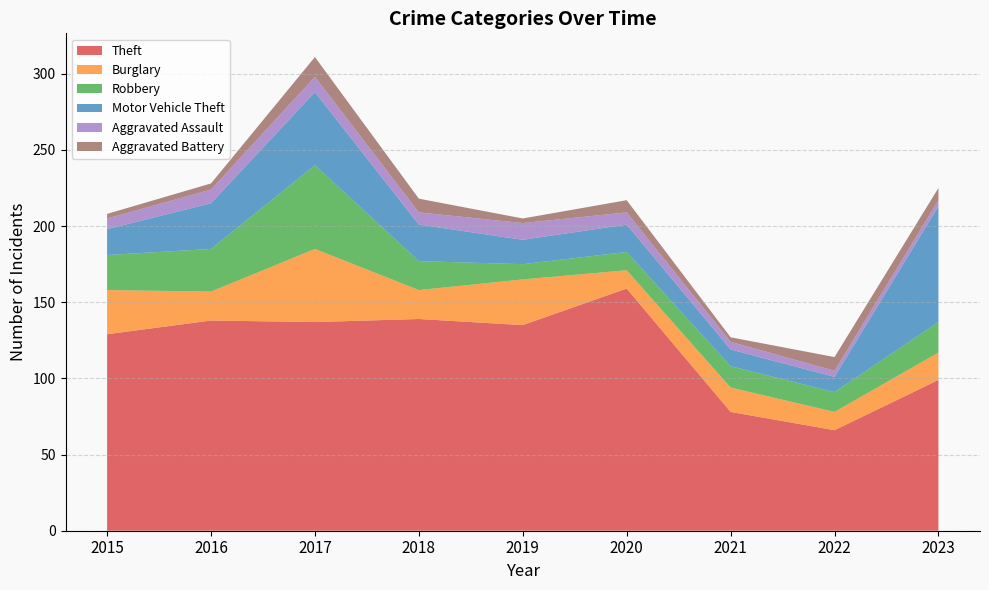

Reading left to right, list all the values displayed in this chart.

Theft: 129	138	137	139	135	159	78	66	99
Burglary: 29	19	48	19	30	12	16	12	18
Robbery: 23	28	55	19	10	12	14	13	20
Motor Vehicle Theft: 17	30	48	24	16	18	11	10	76
Aggravated Assault: 7	9	10	8	11	8	5	4	4
Aggravated Battery: 3	4	13	9	3	8	3	9	8